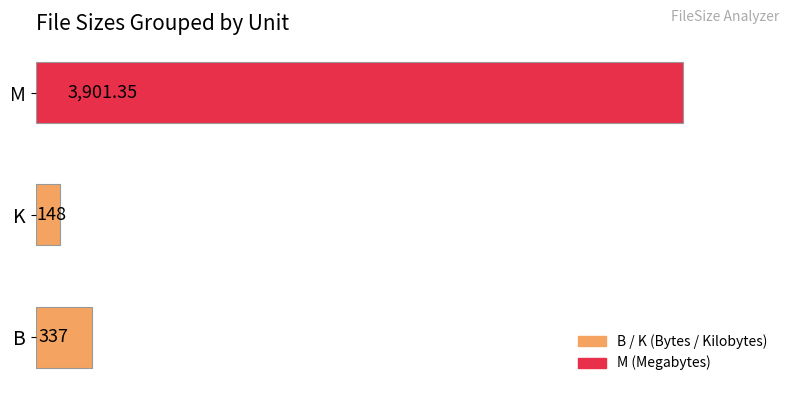

What is the sum of all values?

4386.4